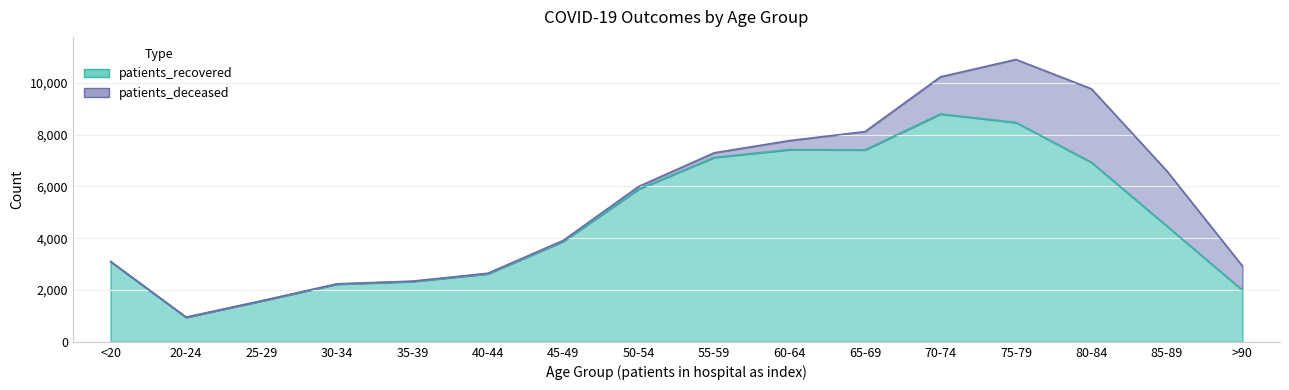

At which category does the data reach its first local valley?

20-24